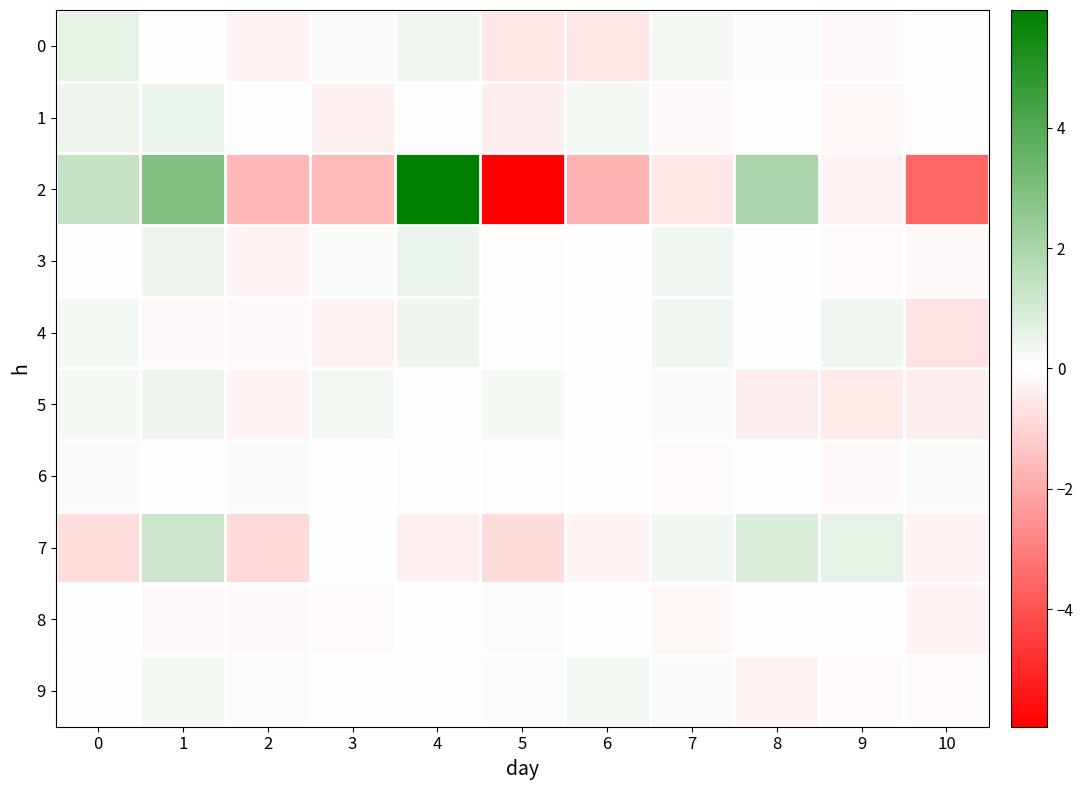

Reading right to left, what are all the values shown in this chart?

0: 10=0.0	9=-0.2	8=0.1	7=0.2	6=-0.6	5=-0.6	4=0.4	3=0.2	2=-0.3	1=-0.0	0=0.6
1: 10=-0.0	9=-0.2	8=0.0	7=-0.1	6=0.3	5=-0.4	4=-0.0	3=-0.3	2=0.1	1=0.4	0=0.4
2: 10=-3.6	9=-0.3	8=2.0	7=-0.5	6=-1.8	5=-5.9	4=6.0	3=-1.6	2=-1.6	1=2.9	0=1.3
3: 10=-0.2	9=-0.1	8=0.0	7=0.4	6=-0.0	5=-0.1	4=0.4	3=0.2	2=-0.2	1=0.4	0=0.0
4: 10=-0.7	9=0.3	8=0.0	7=0.3	6=0.0	5=-0.0	4=0.4	3=-0.3	2=-0.1	1=-0.2	0=0.3
5: 10=-0.4	9=-0.5	8=-0.4	7=0.2	6=-0.1	5=0.2	4=-0.0	3=0.3	2=-0.2	1=0.4	0=0.2
6: 10=0.1	9=-0.2	8=0.0	7=-0.1	6=-0.0	5=-0.1	4=0.1	3=0.0	2=0.2	1=-0.0	0=0.2
7: 10=-0.2	9=0.6	8=0.8	7=0.4	6=-0.3	5=-0.8	4=-0.3	3=0.0	2=-0.9	1=1.1	0=-0.8
8: 10=-0.2	9=0.0	8=0.0	7=-0.2	6=-0.0	5=0.1	4=0.0	3=-0.1	2=-0.2	1=-0.2	0=0.0
9: 10=-0.1	9=-0.1	8=-0.3	7=0.2	6=0.3	5=0.1	4=0.0	3=-0.1	2=0.1	1=0.3	0=0.1